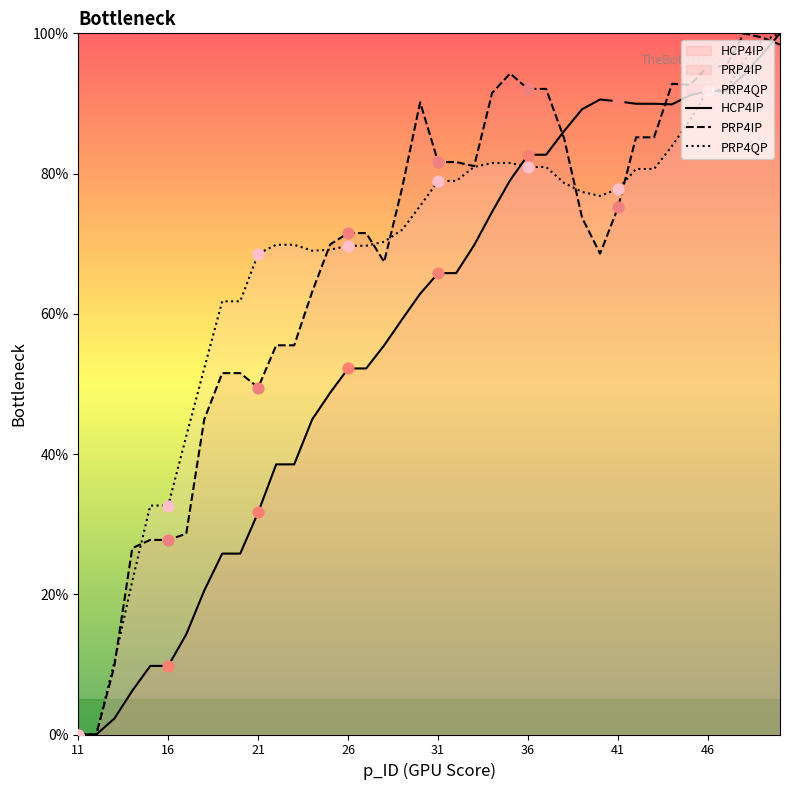

Which series reaches the maximum Y coordinate?

HCP4IP